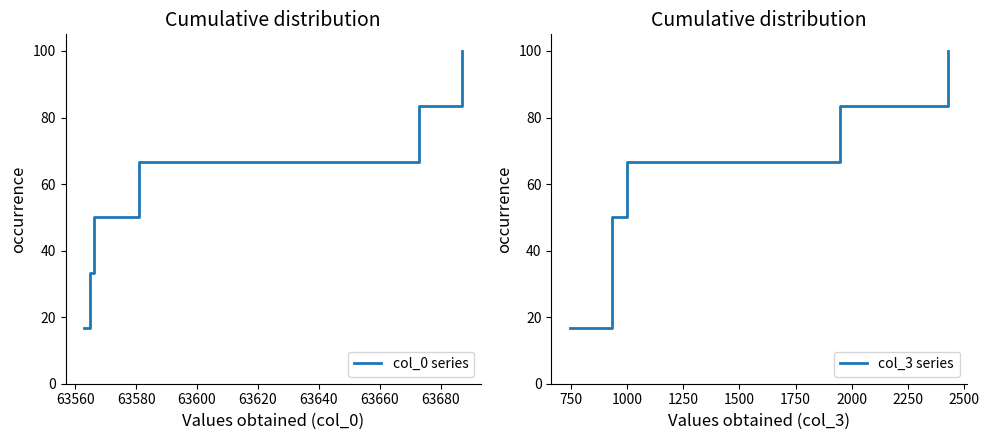

What is the maximum value for col_0 series?

100.0